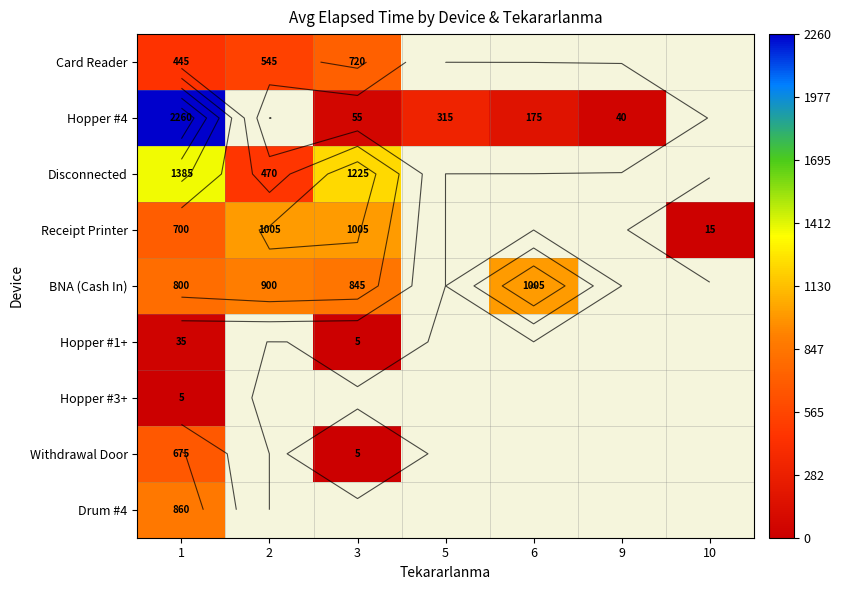

Which series changed the most between 1 and 3?

Hopper #4